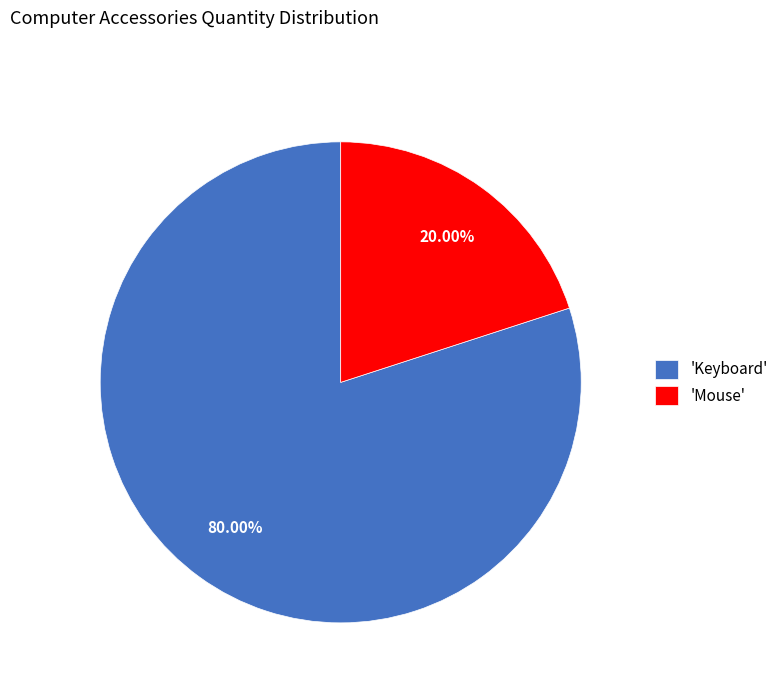

What is the ratio of the value at 'Keyboard' to the value at 'Mouse'?

4.0